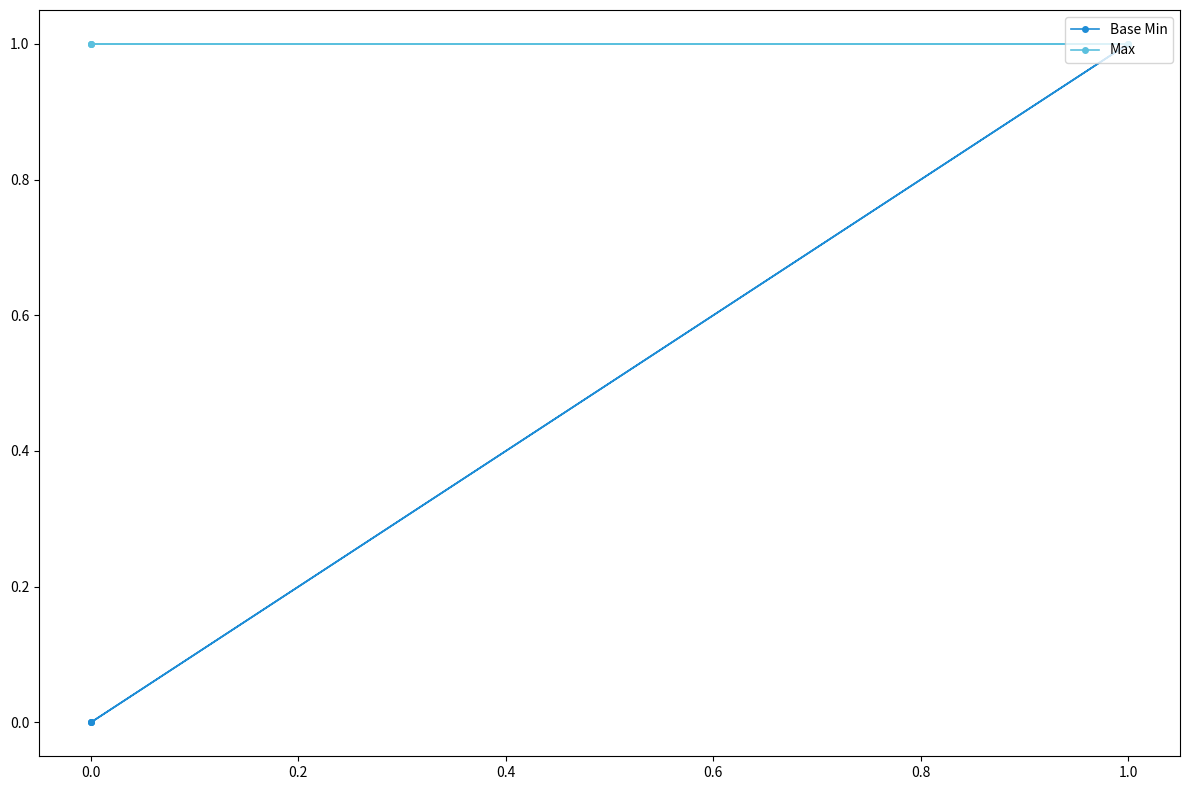

What is the greatest value displayed?

1